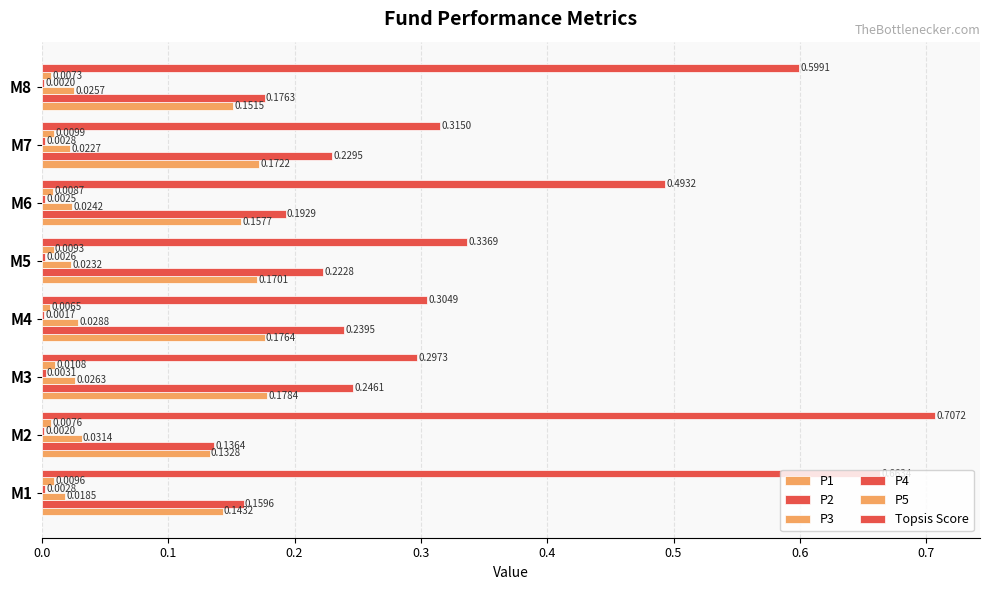

Which series has the largest total across all categories?

Topsis Score